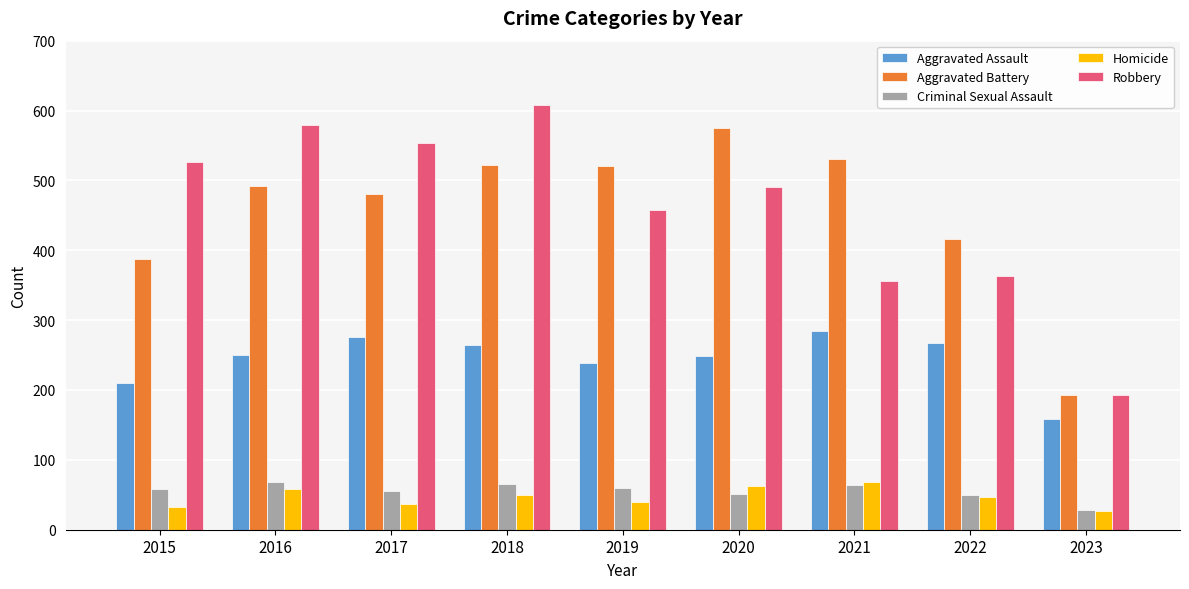

What is the value of the Aggravated Battery bar at the 7th from the left?

531